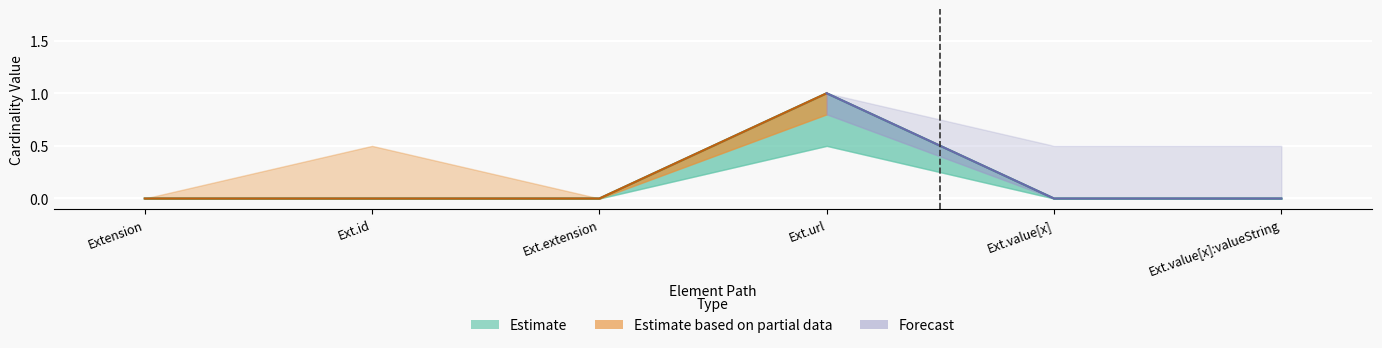

At which category does the chart reach its minimum across all series?

Extension